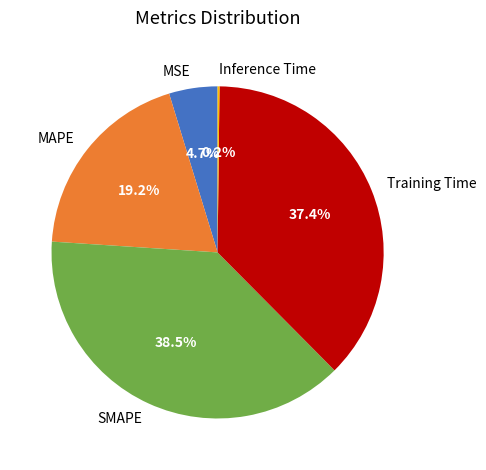

To the nearest percent, what is the difference between the MSE and Training Time slice percentages?

33%